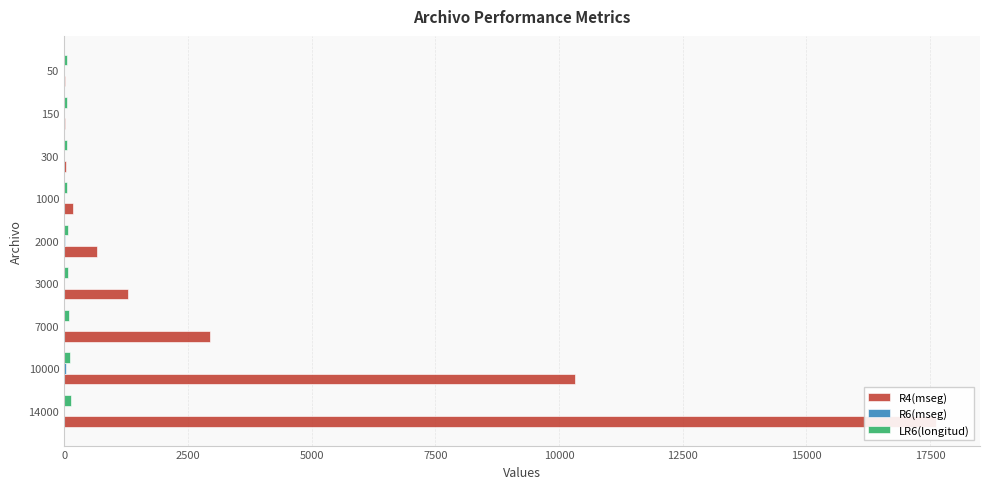

What is the maximum value shown in the chart?

17625